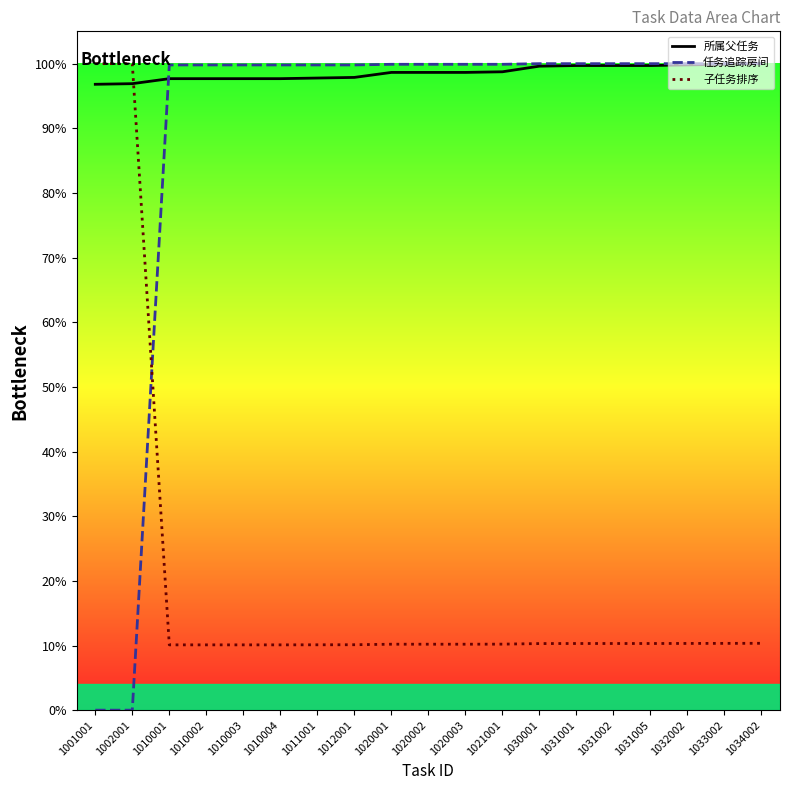

Which series has the largest total across all categories?

所属父任务